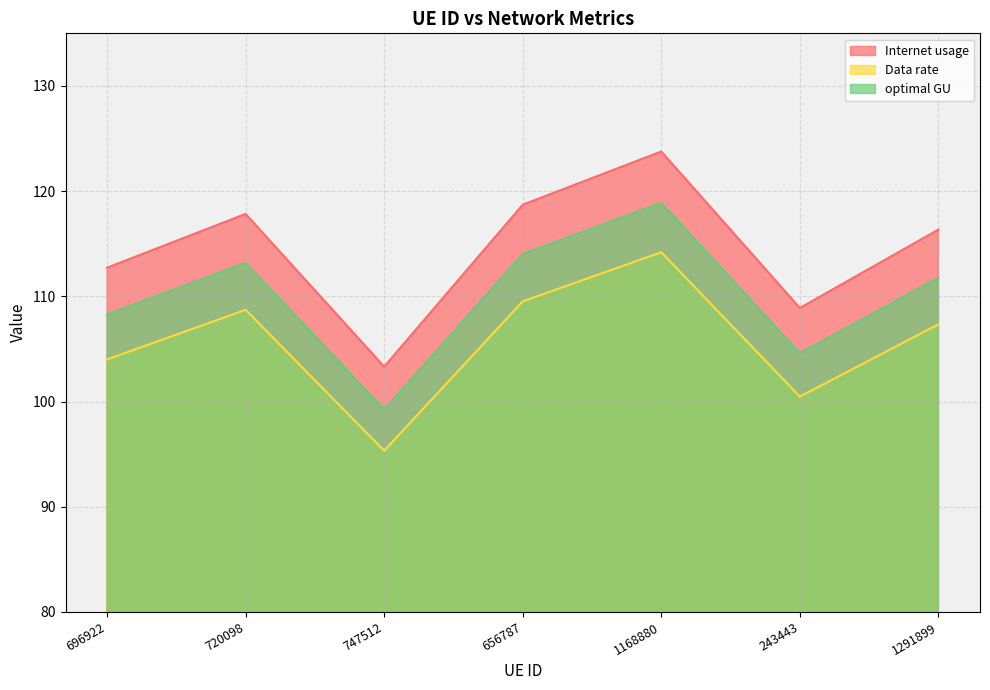

How many values in the Internet usage series exceed 116?

4